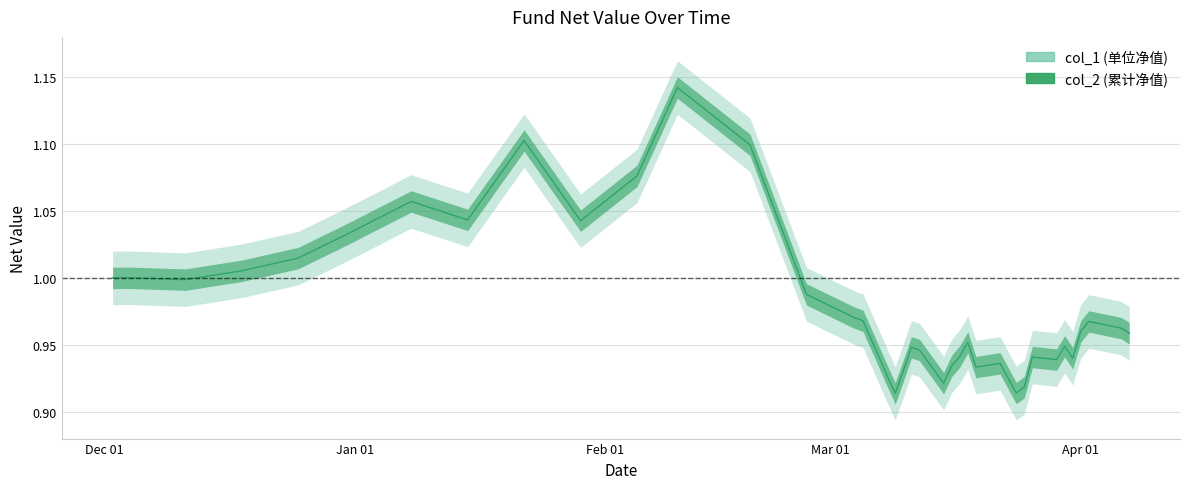

True or false: col_2 and col_1 cross at least once.

False